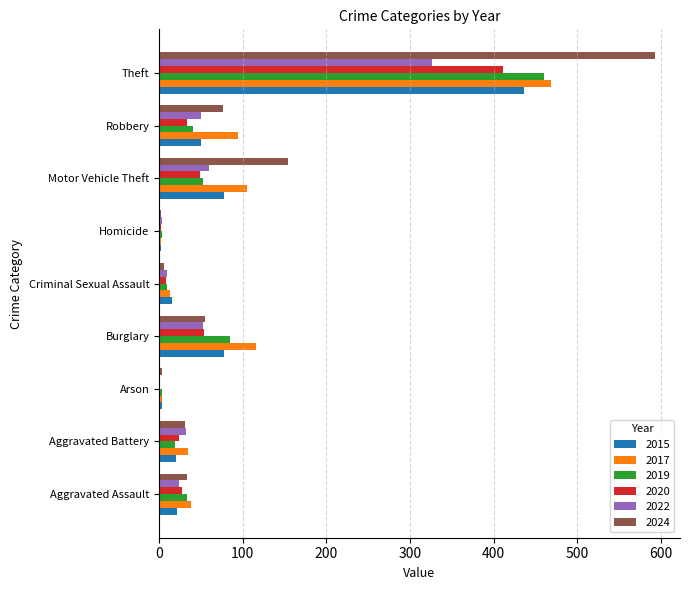

What are all the series names shown in the legend?

2015, 2017, 2019, 2020, 2022, 2024